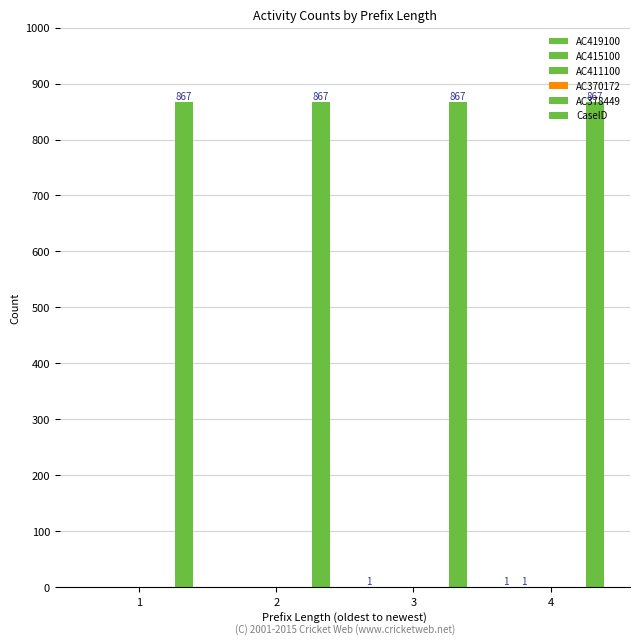

What is the maximum value shown in the chart?

867